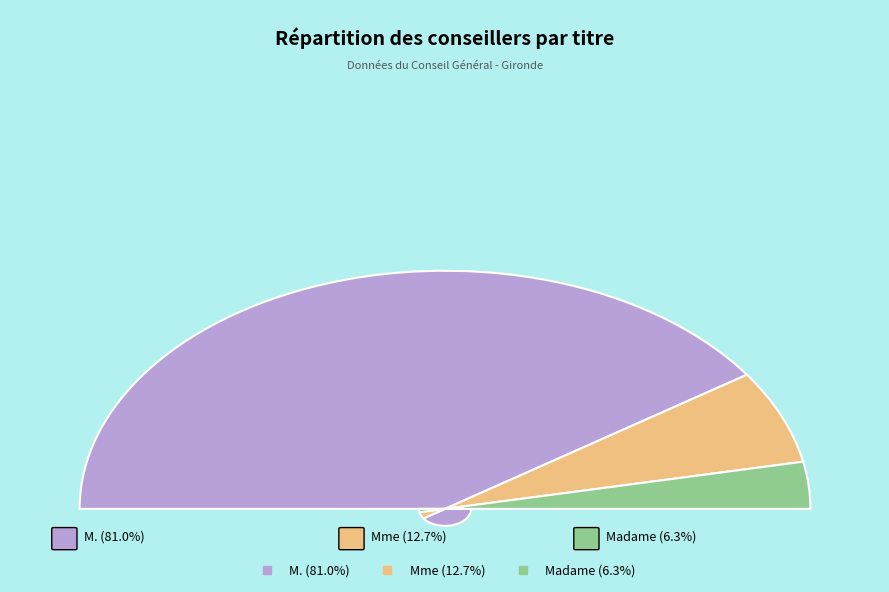

To the nearest percent, what percentage of the pie is Mme?

13%